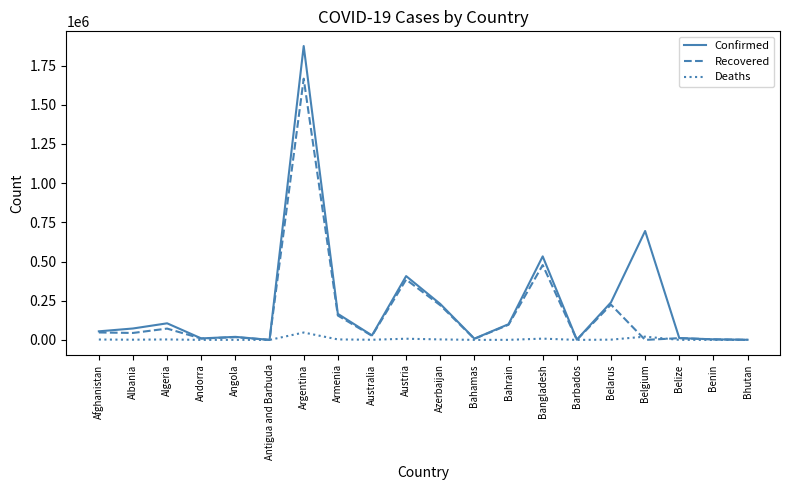

At which label does Confirmed reach its peak?

Argentina